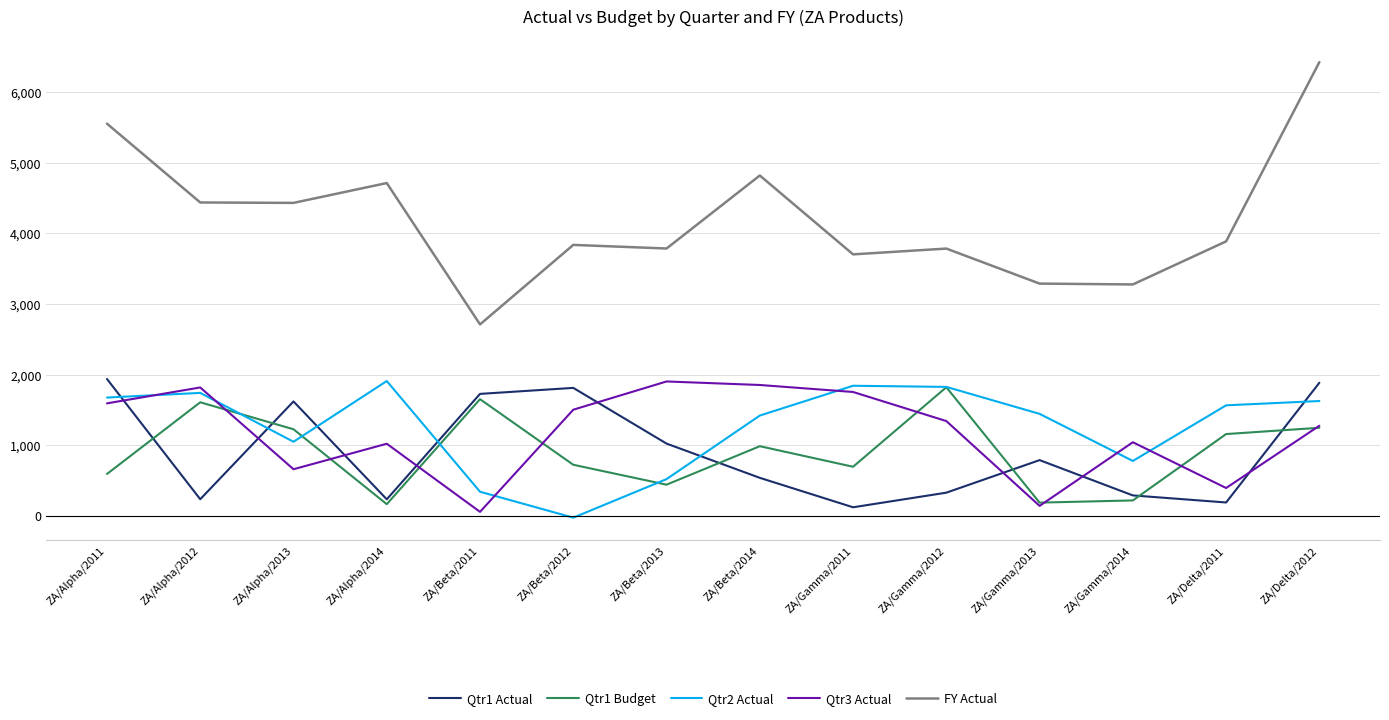

True or false: Qtr1 Actual and FY Actual cross at least once.

False